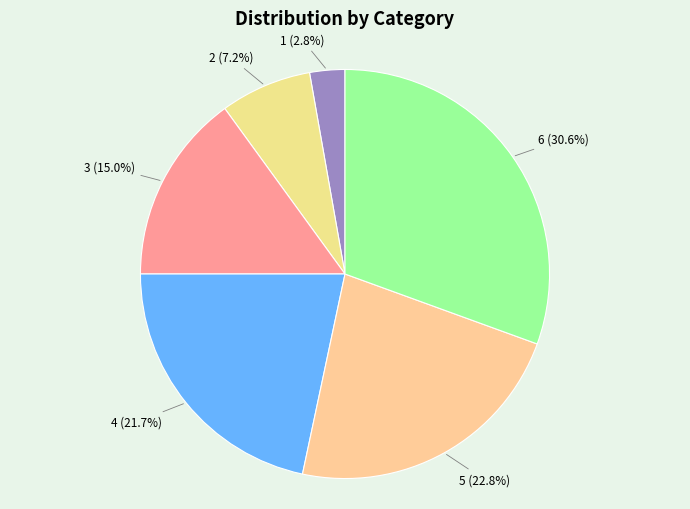

True or false: 5 accounts for 12% of the total.

False